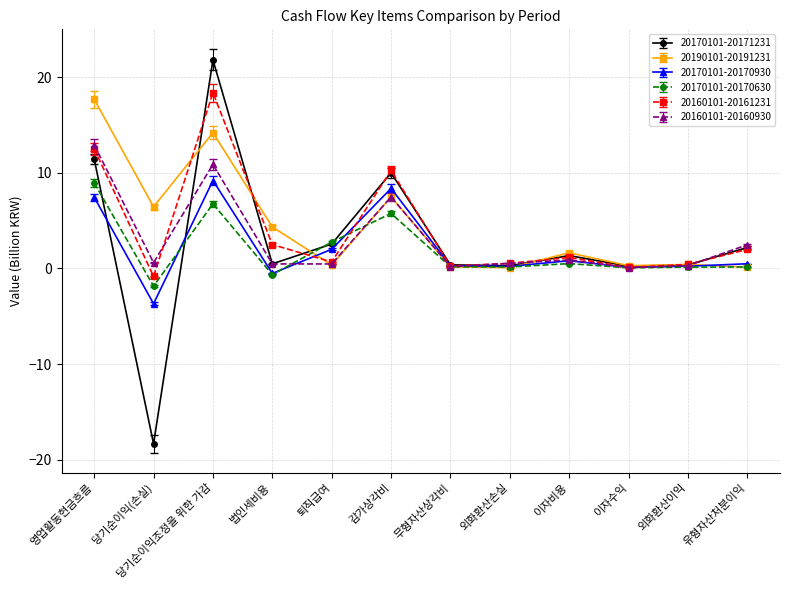

True or false: 20190101-20191231 and 20160101-20160930 intersect in this chart.

True